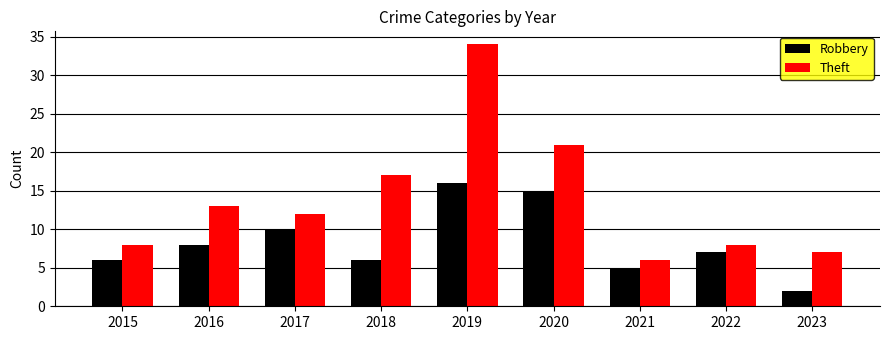

What is the sum of the Robbery values at 2021 and 2017?

15